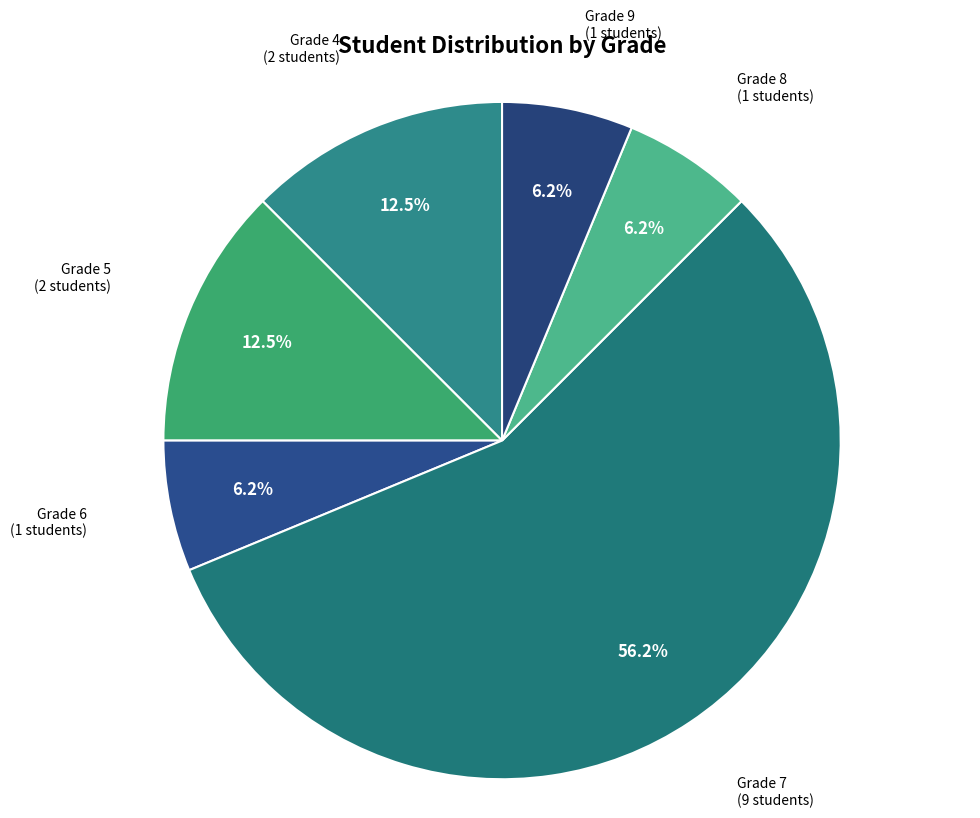

To the nearest percent, what is the average slice percentage?

17%